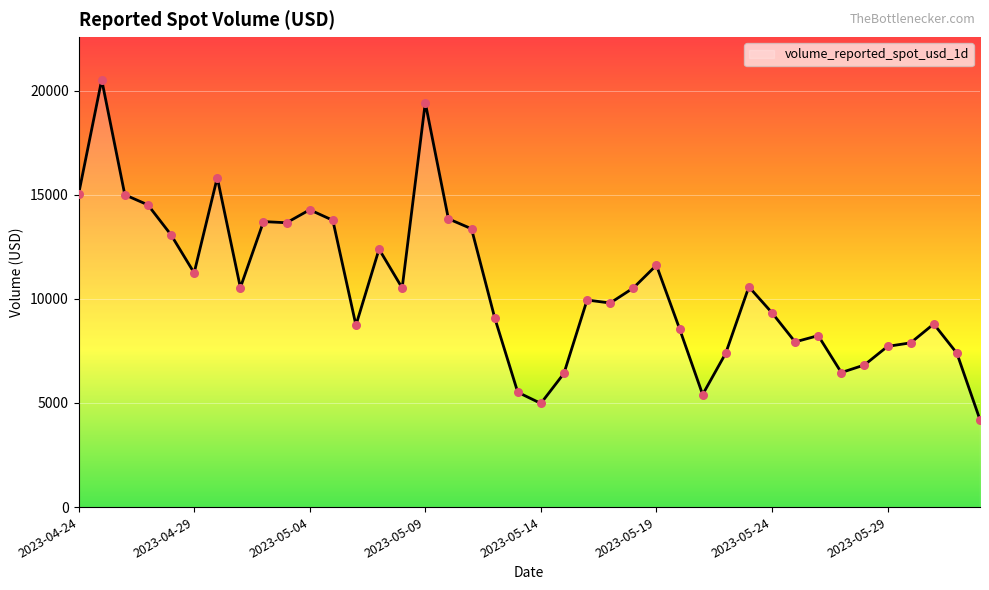

What is the difference between the maximum and minimum values?

16329.6